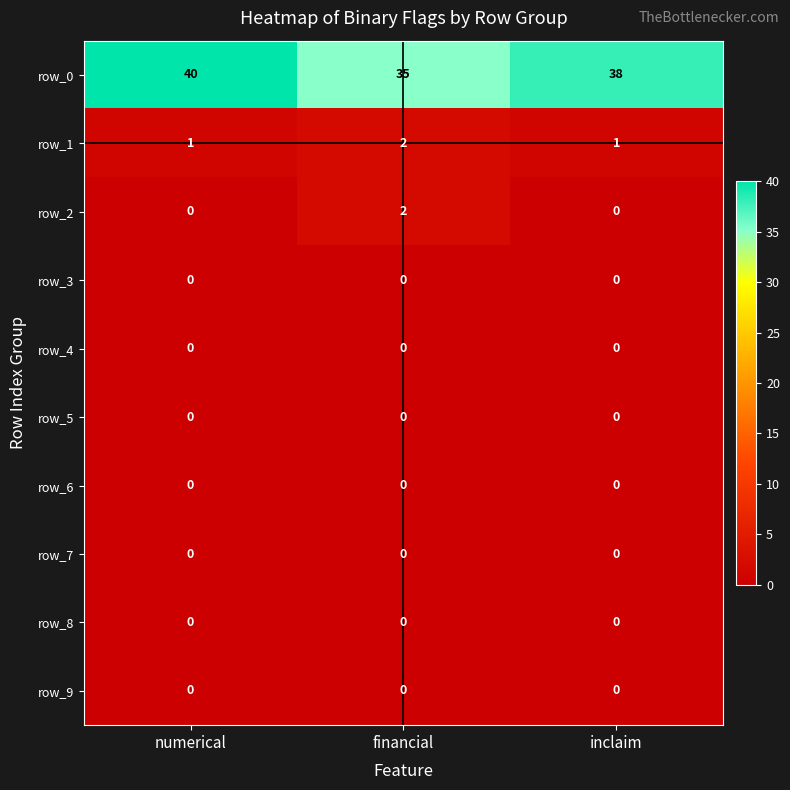

At how many categories does at least one series exceed 5?

3